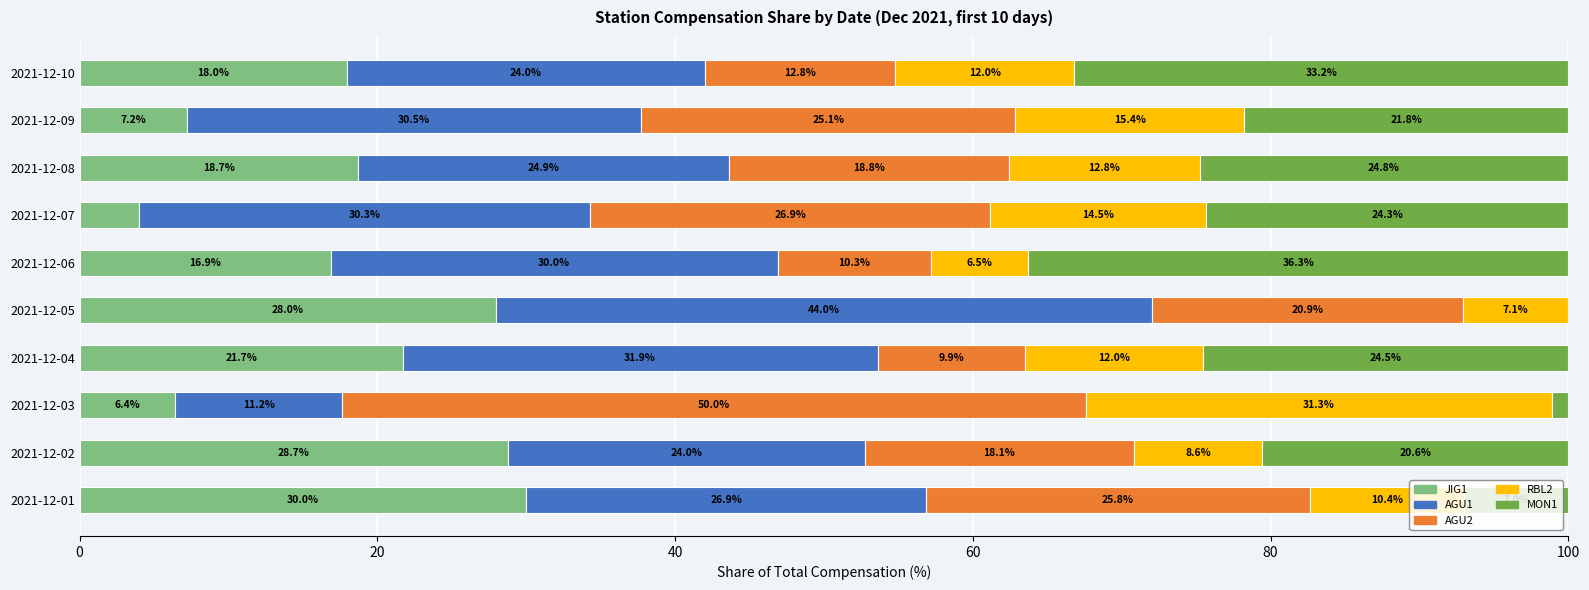

What is the total value across all series at 2021-12-09?

100.0